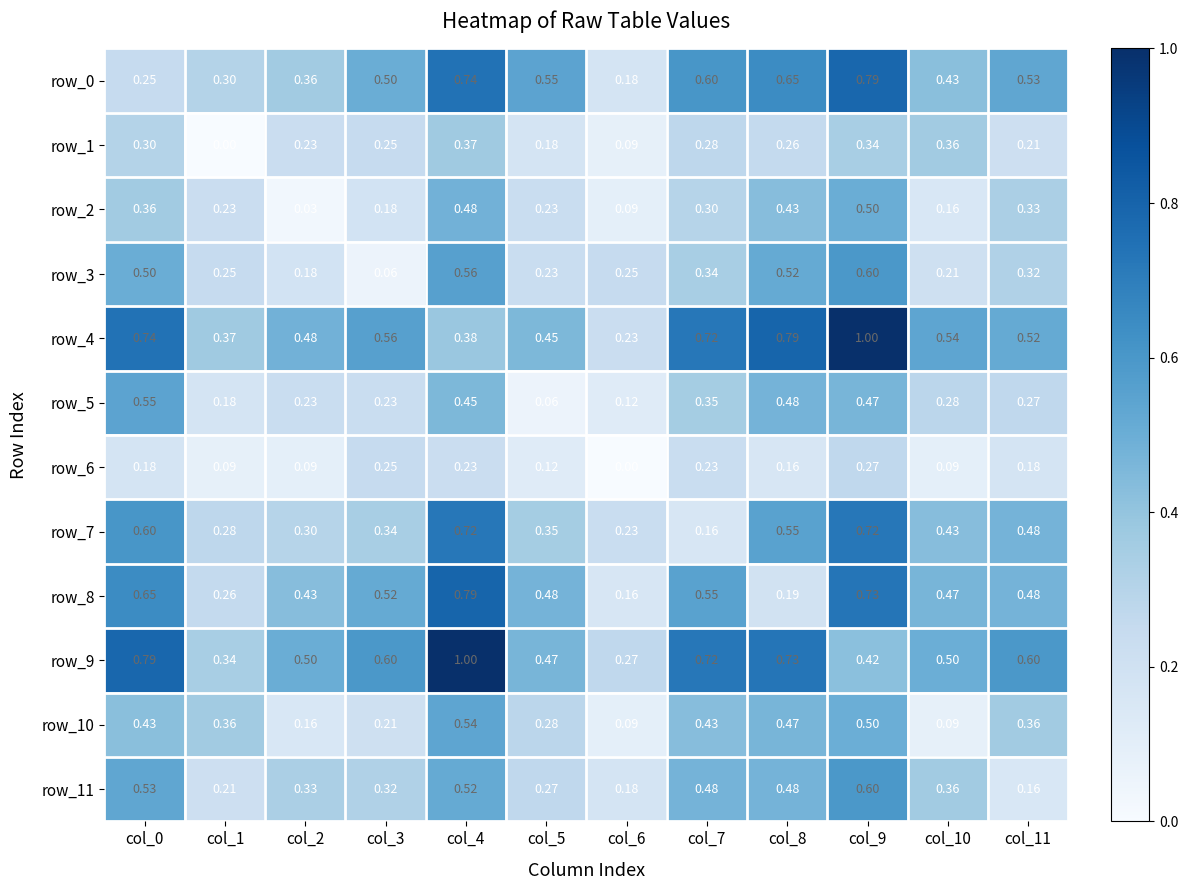

Is the value of row_7 at col_10 greater than the value of row_4 at col_11?

No